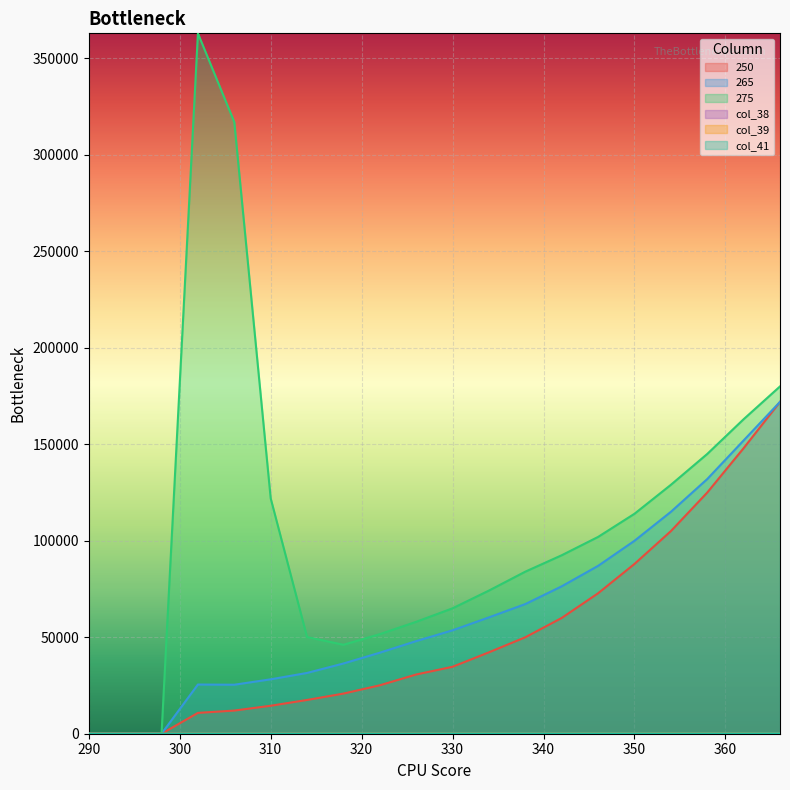

List the labels in order of 275 value, smallest first.

290, 294, 298, 318, 314, 322, 326, 330, 334, 338, 342, 346, 350, 310, 354, 358, 362, 366, 306, 302